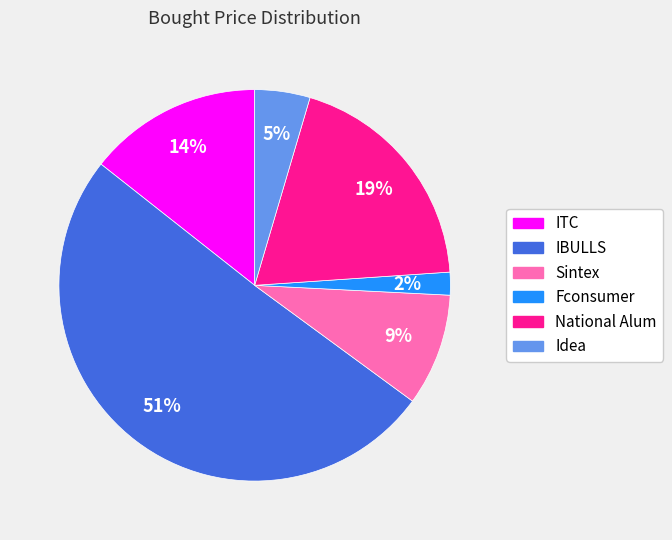

Is it true that IBULLS is 51% of the pie?

True